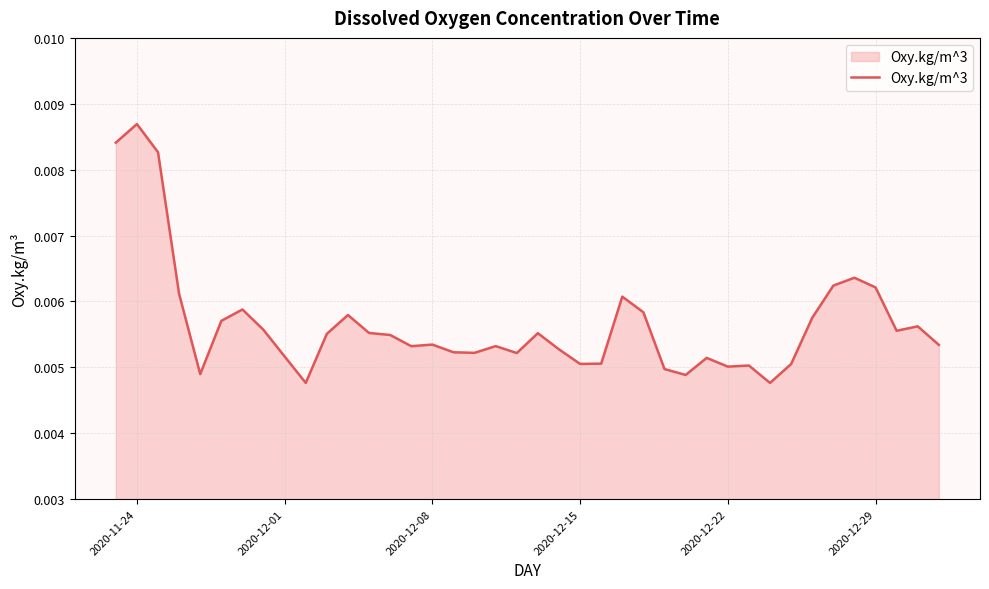

Which label corresponds to the largest value in the chart?

2020-11-24